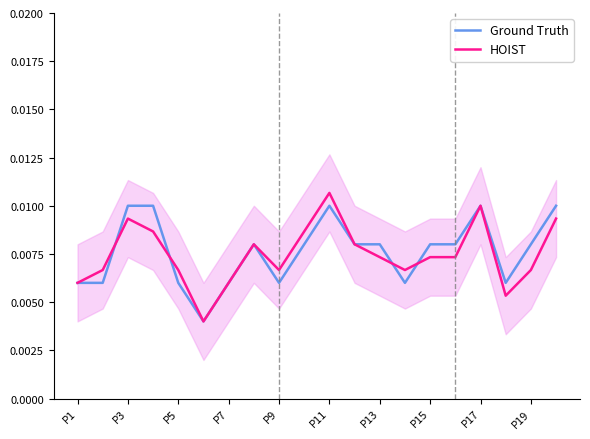

Which has a higher value, P15 or 19?

19